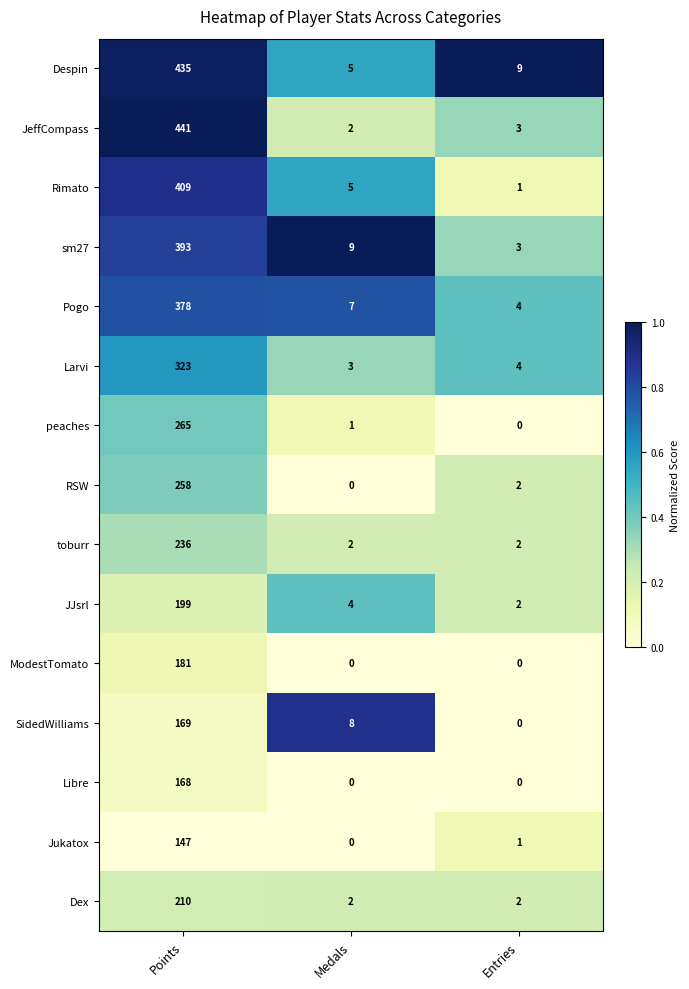

At which label does Rimato reach its minimum?

Entries